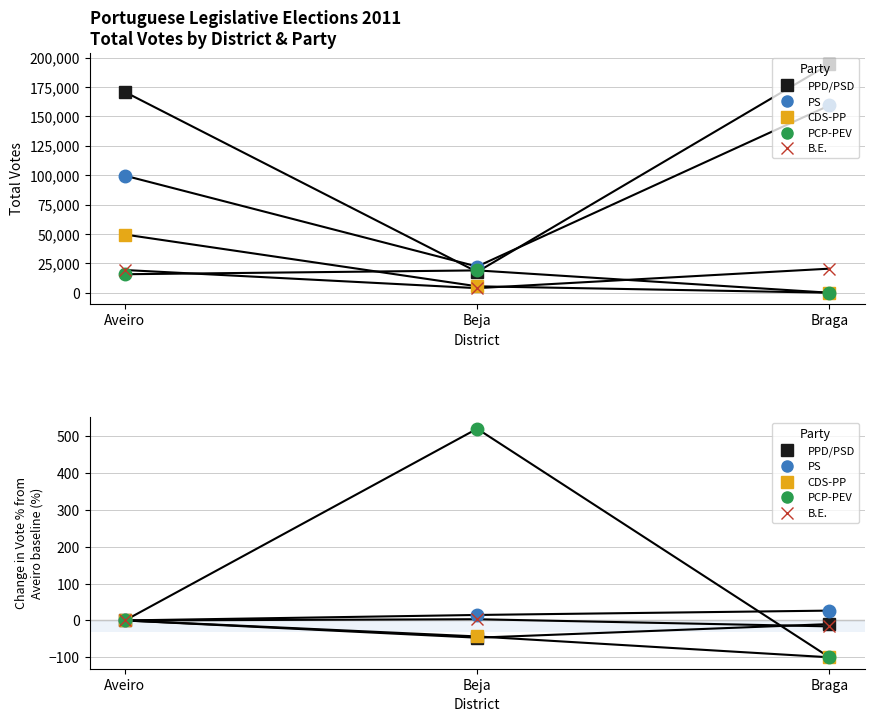

What is the smallest value displayed?

-100.0